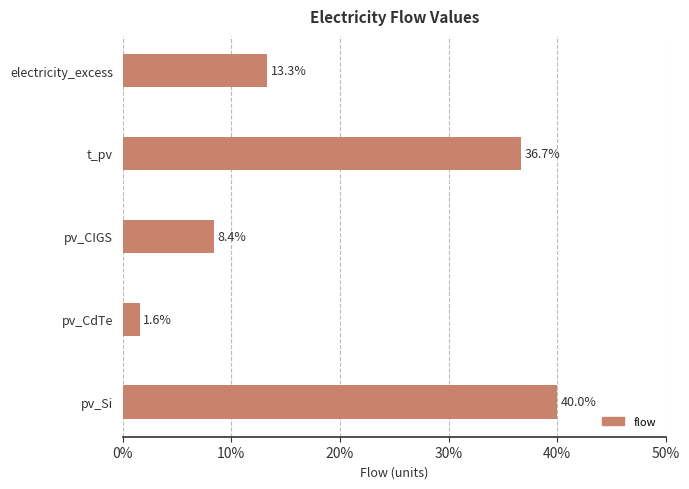

Reading top to bottom, what are all the values shown in this chart?

electricity_excess=13.3	t_pv=36.7	pv_CIGS=8.4	pv_CdTe=1.6	pv_Si=40.0